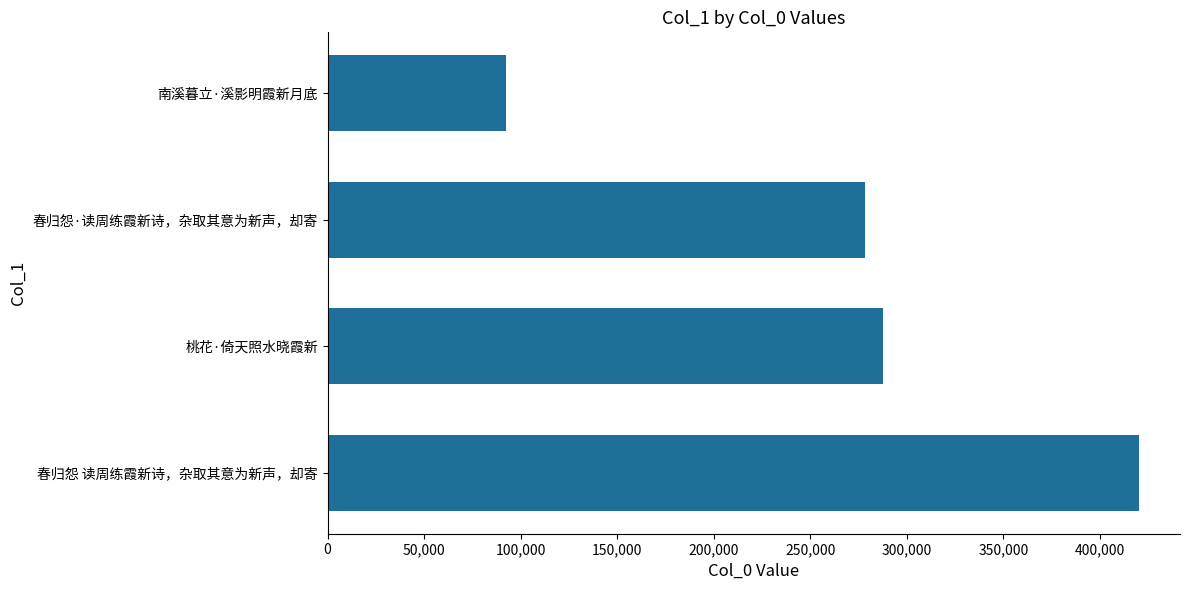

Where is the data nearest to the value 256280?

春归怨·读周练霞新诗，杂取其意为新声，却寄